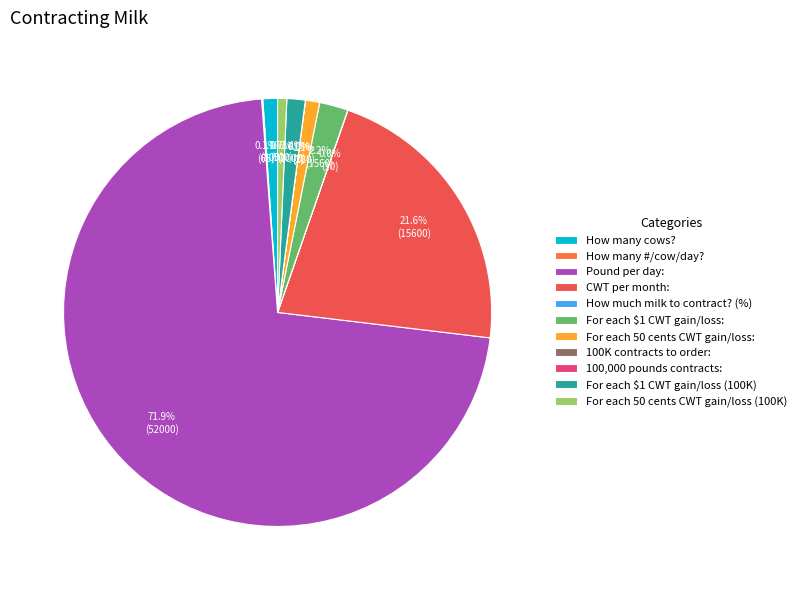

True or false: For each $1 CWT gain/loss: accounts for 1% of the total.

False